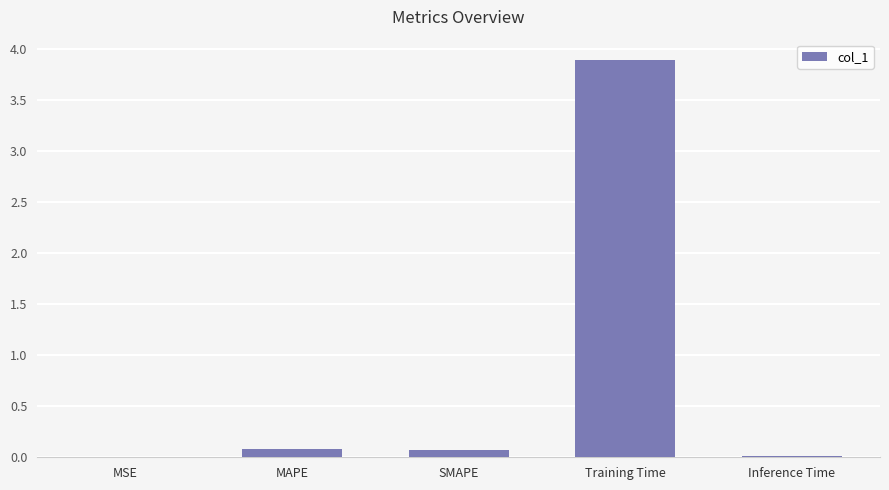

What is the difference between the values at Inference Time and Training Time?

3.9